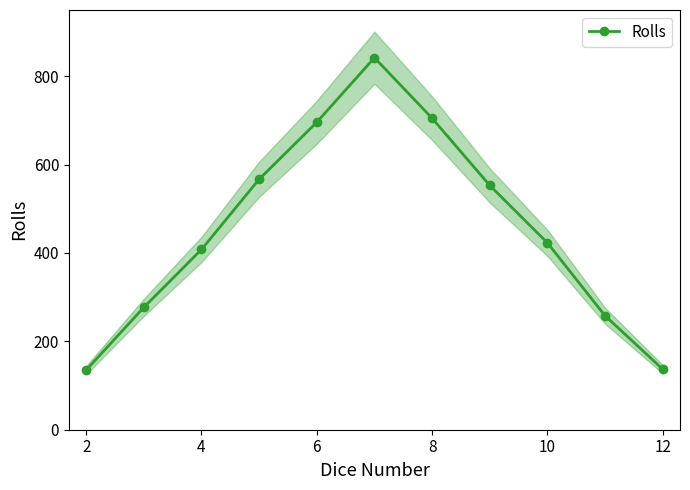

How many values in the Rolls series are below 423?

5